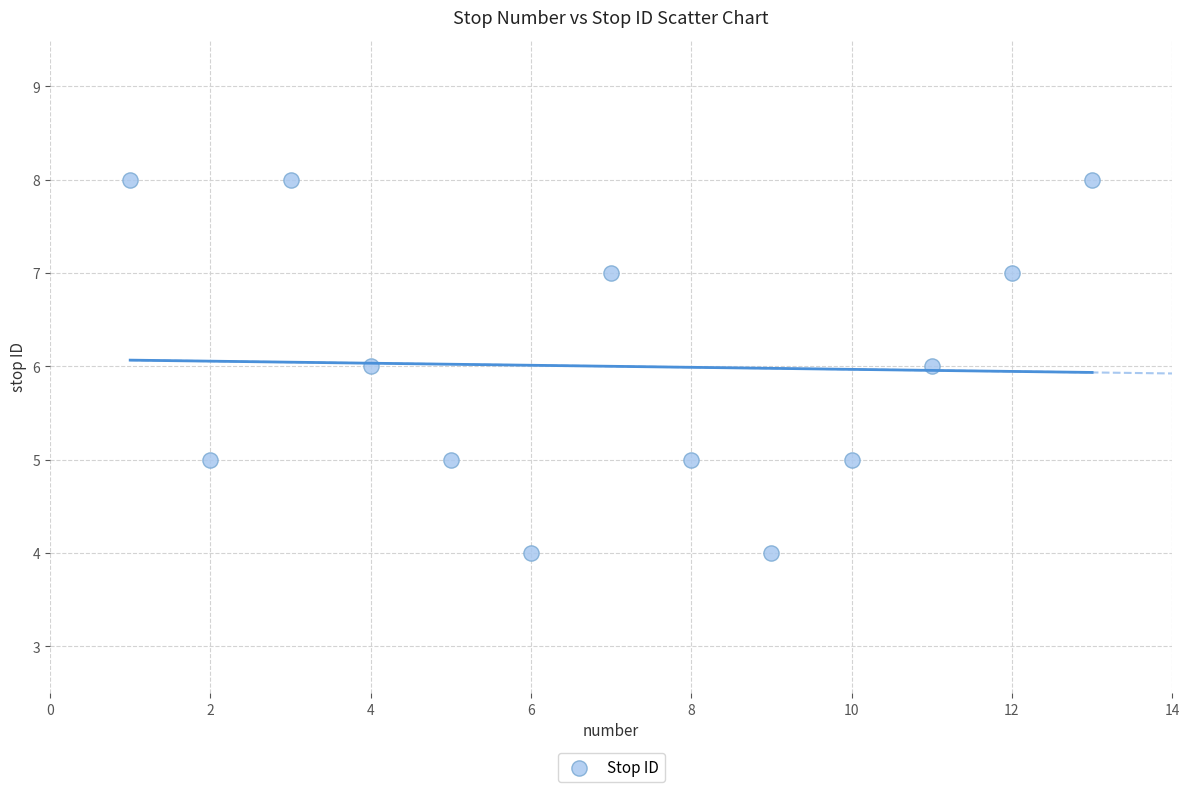

What is the range of X values (max minus min)?

12